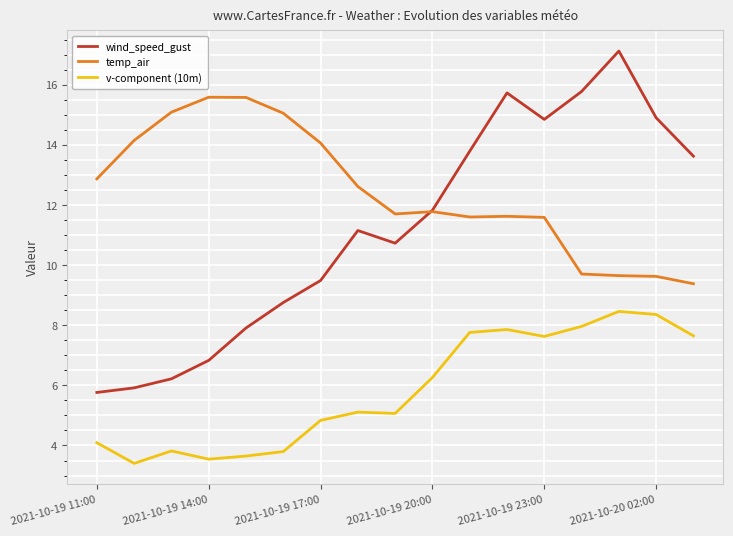

True or false: v-component (10m) and temp_air cross at least once.

False